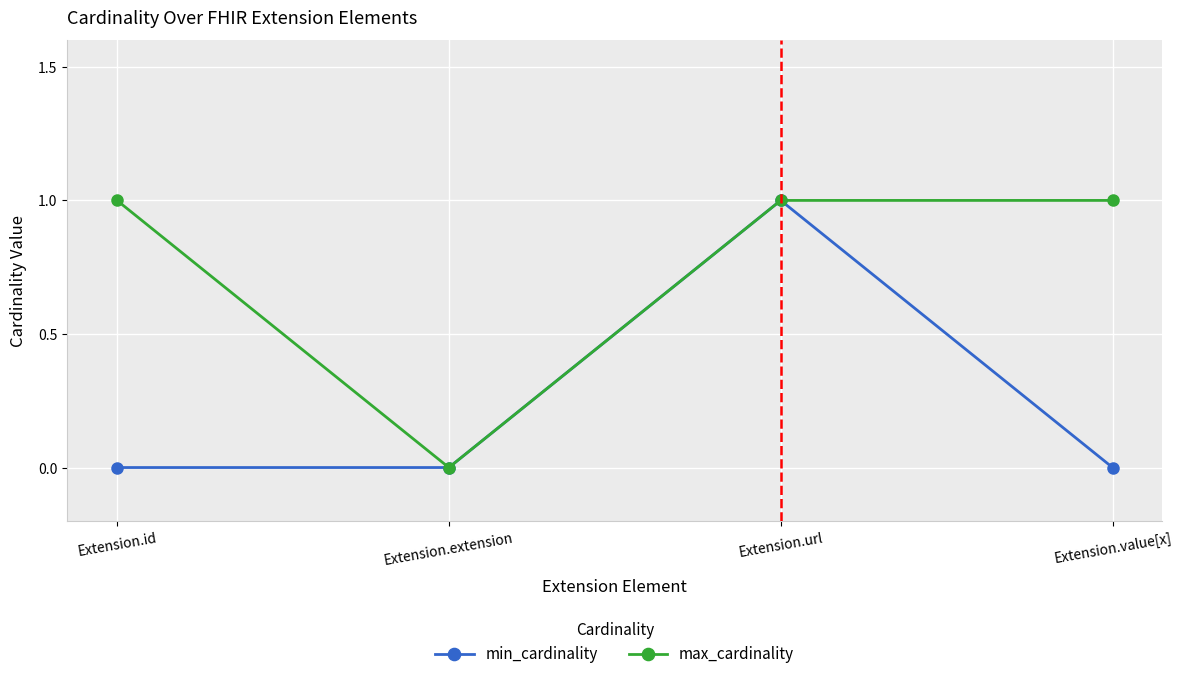

What is the label of the 2nd point from the right?

Extension.url